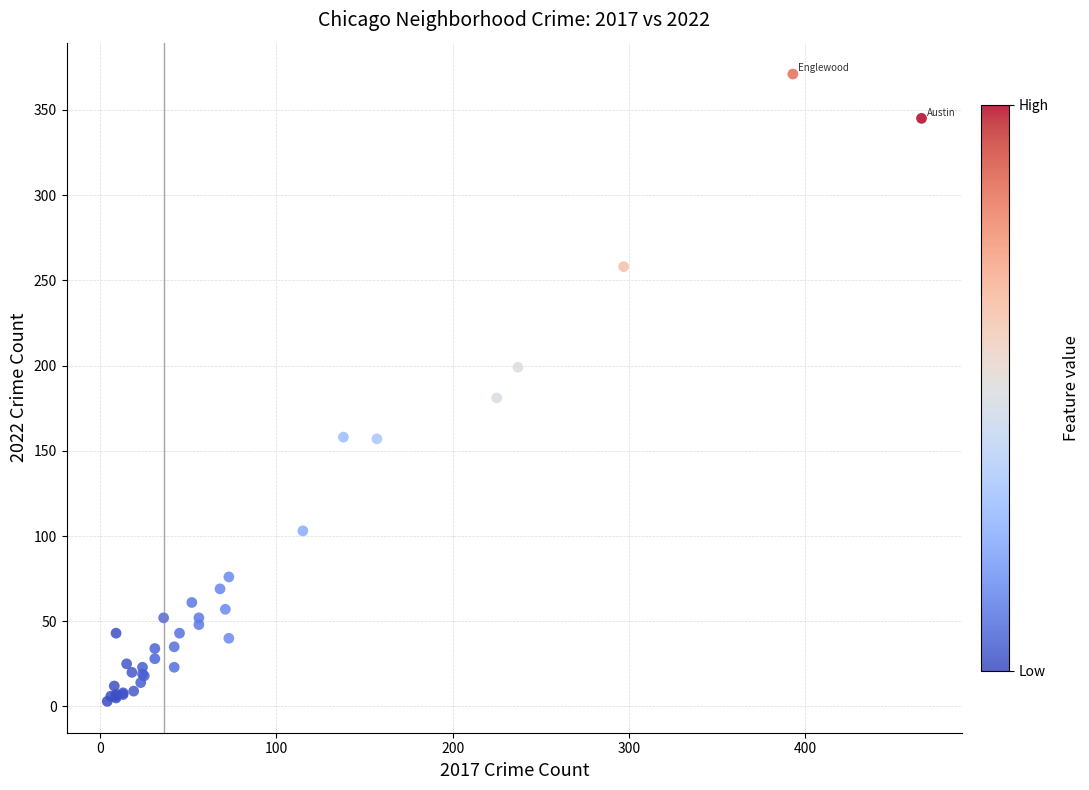

What Y value in the scatter plot is closest to 187?

181